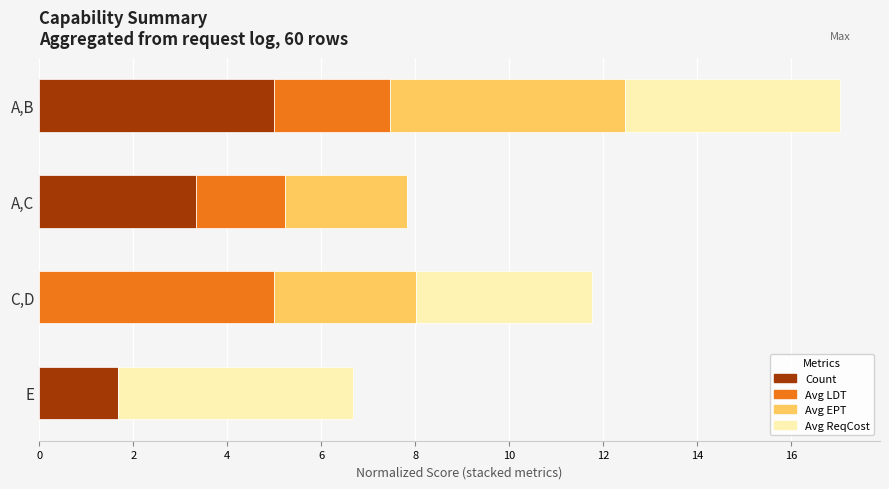

What are all the series names shown in the legend?

Count, Avg LDT, Avg EPT, Avg ReqCost